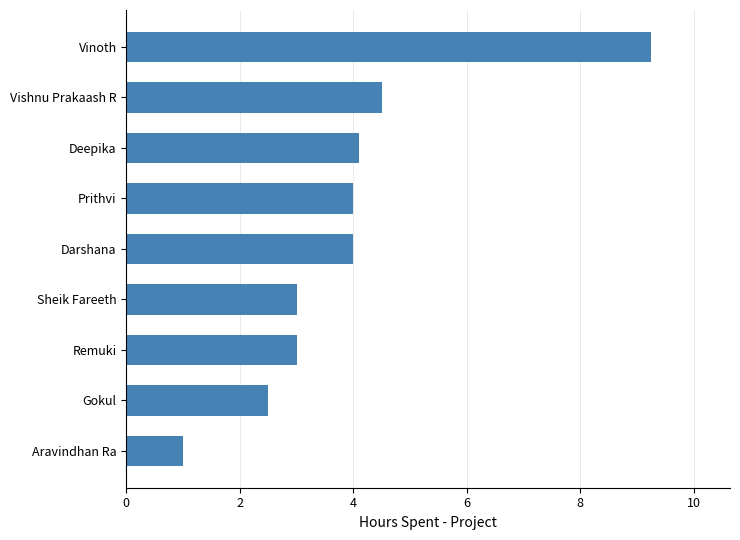

Is it true that the value at Aravindhan Ra is 1.6?

False